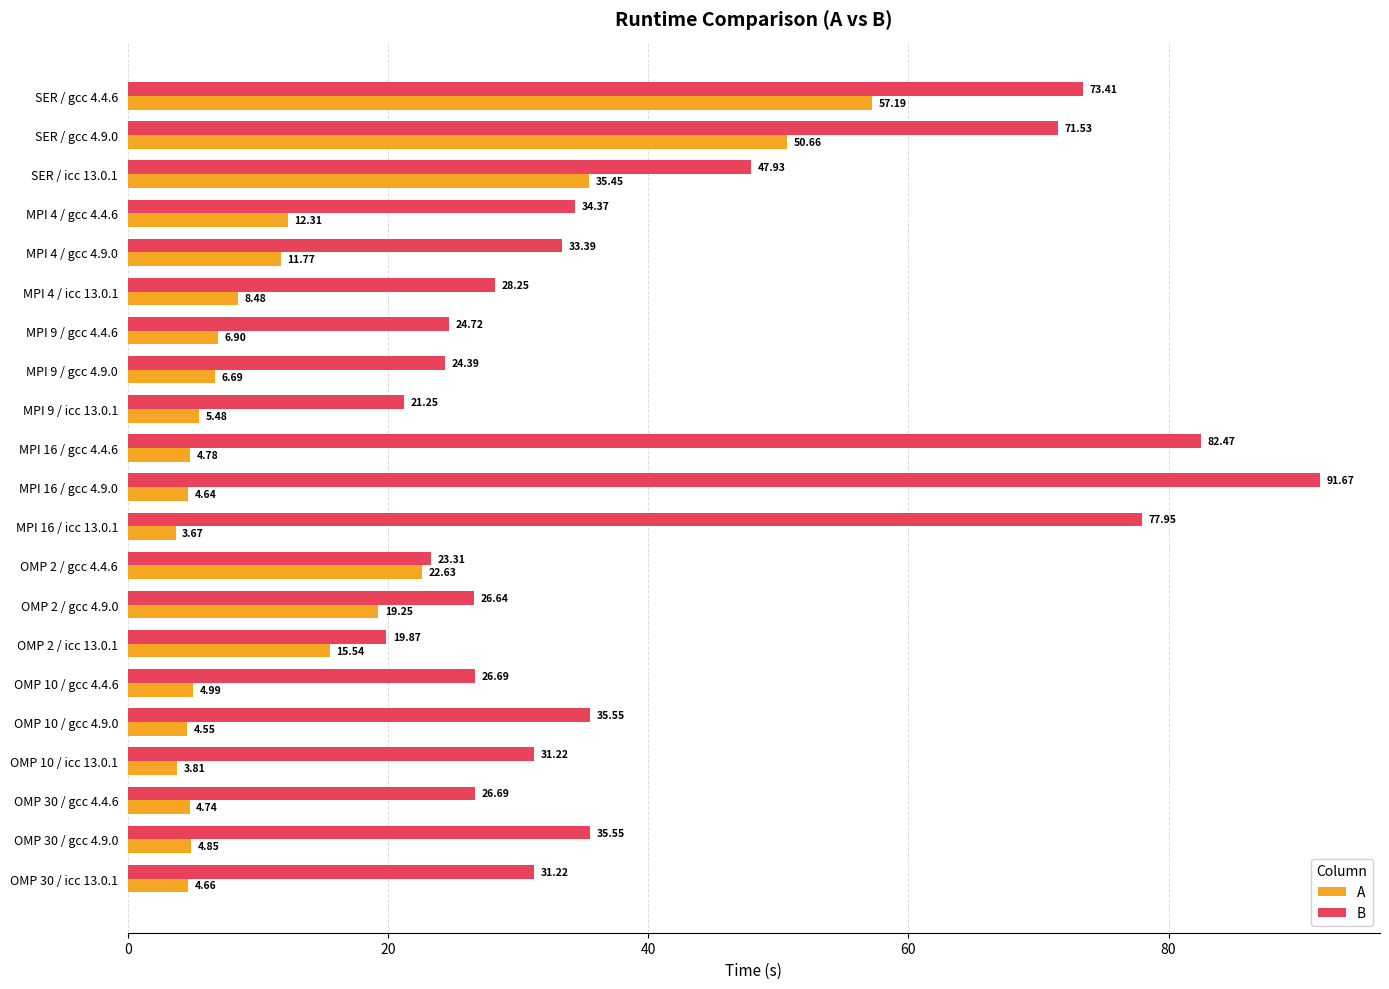

Rank the series by their average value, from lowest to highest.

A, B